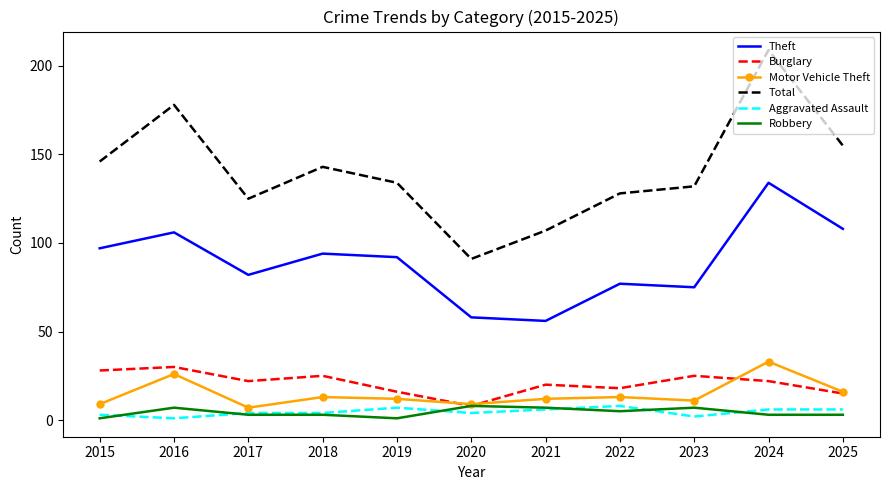

At which category is the sum across all series the highest?

2024